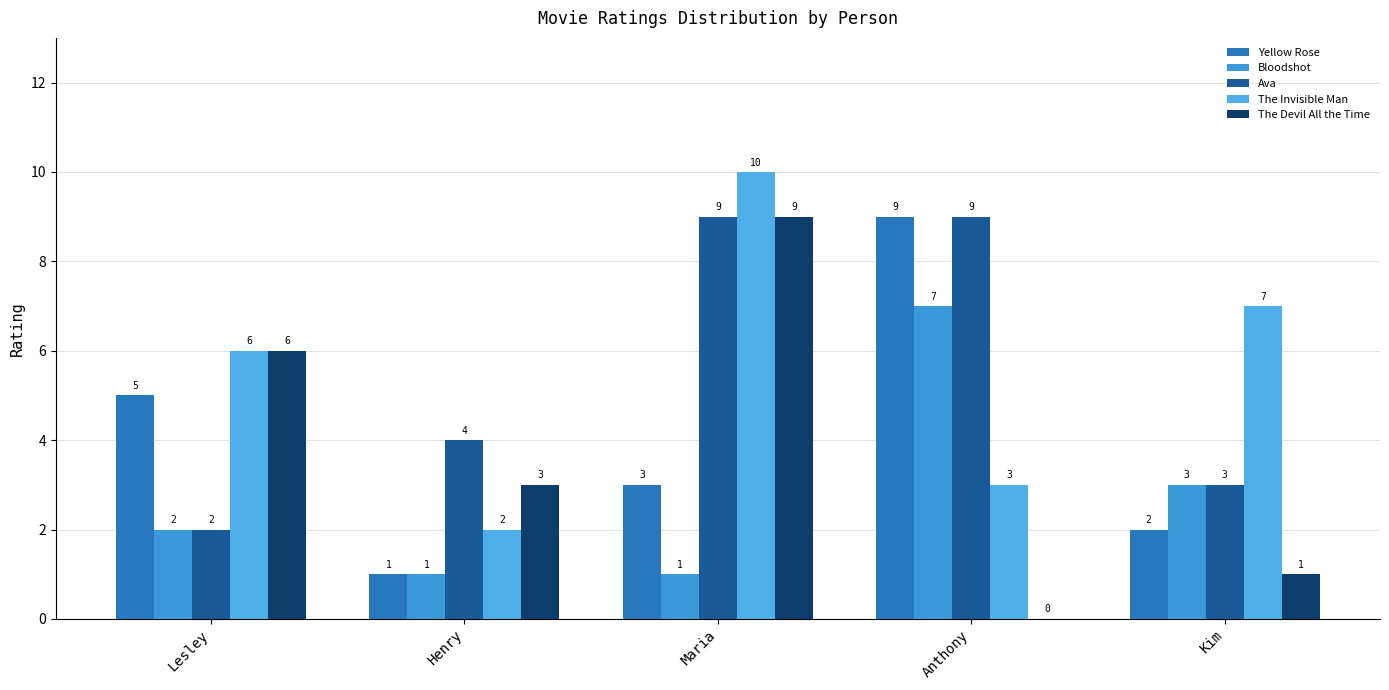

What is the difference between the highest and lowest values at Lesley?

4